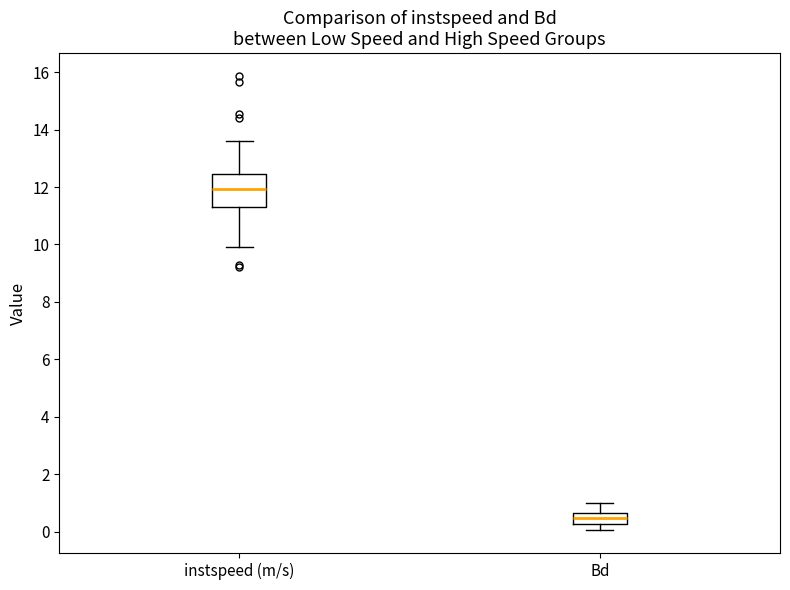

Reading left to right, transcribe this box plot: for each box, give where its median line is, the range the box spans, and where its two whiskers end, as read against the y-axis. The values are not printed on the chart, so give them approximately, as read against the axis.

instspeed (m/s): median 12.0, box 11.4 to 12.4, whiskers 10.0 to 13.6
Bd: median 0.4, box 0.2 to 0.6, whiskers 0.0 to 1.0